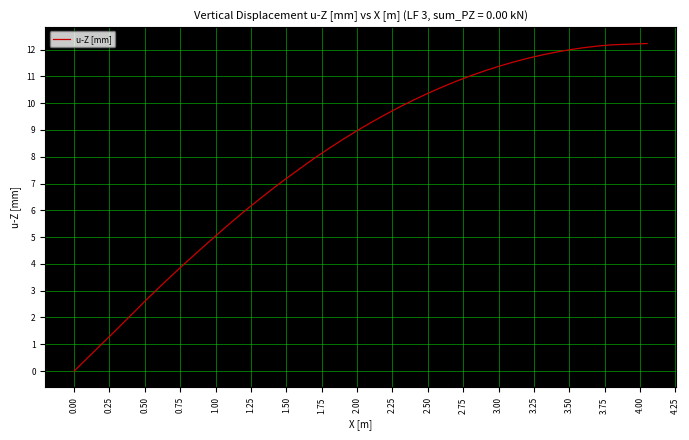

What is the difference between the maximum and minimum values?

12.2